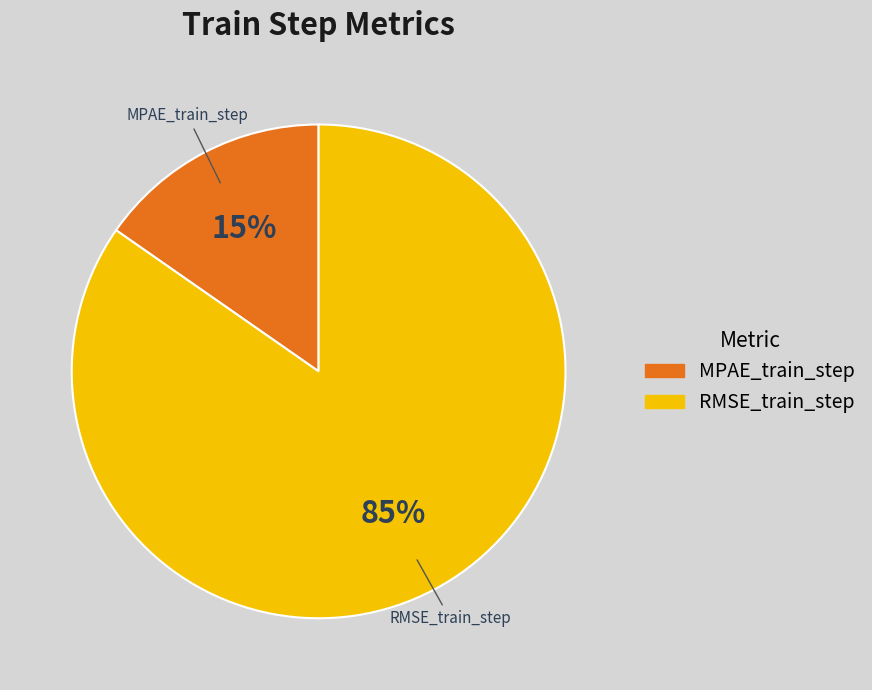

Which slice represents more than half of the pie?

RMSE_train_step